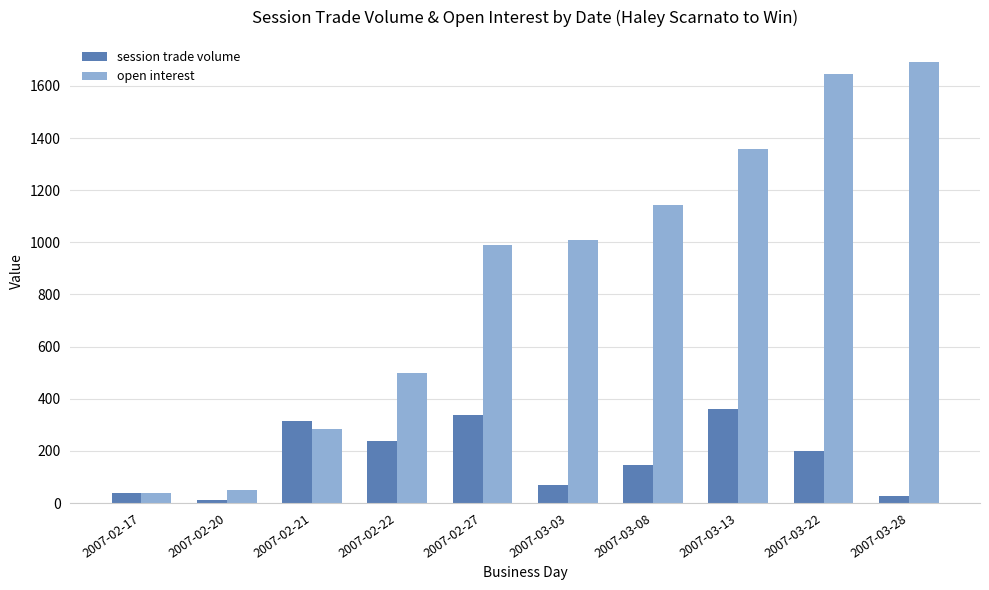

List the series in order of their peak value, lowest first.

session trade volume, open interest